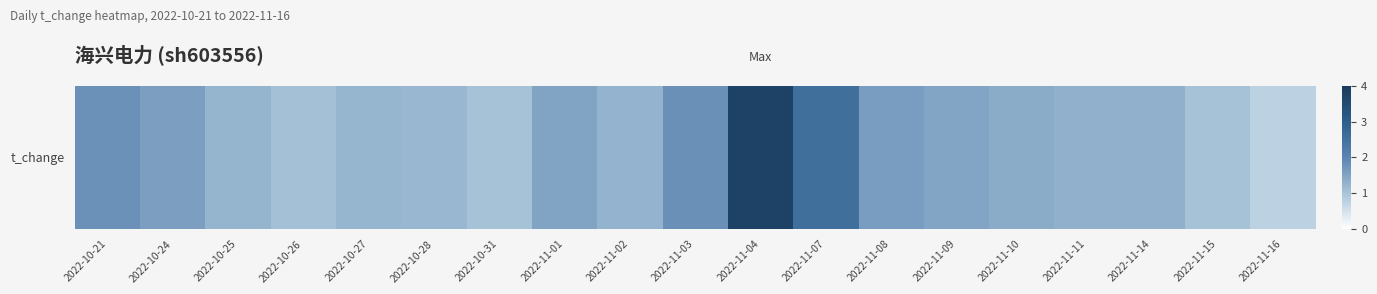

Which category has the lowest value across all series?

2022-11-16